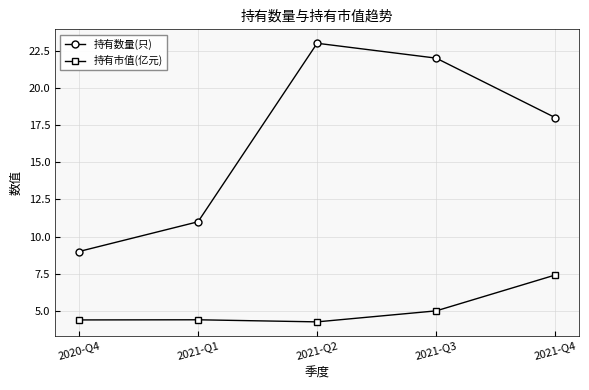

Reading left to right, list all the values displayed in this chart.

持有数量(只): 9.0	11.0	23.0	22.0	18.0
持有市值(亿元): 4.4	4.4	4.3	5.0	7.4